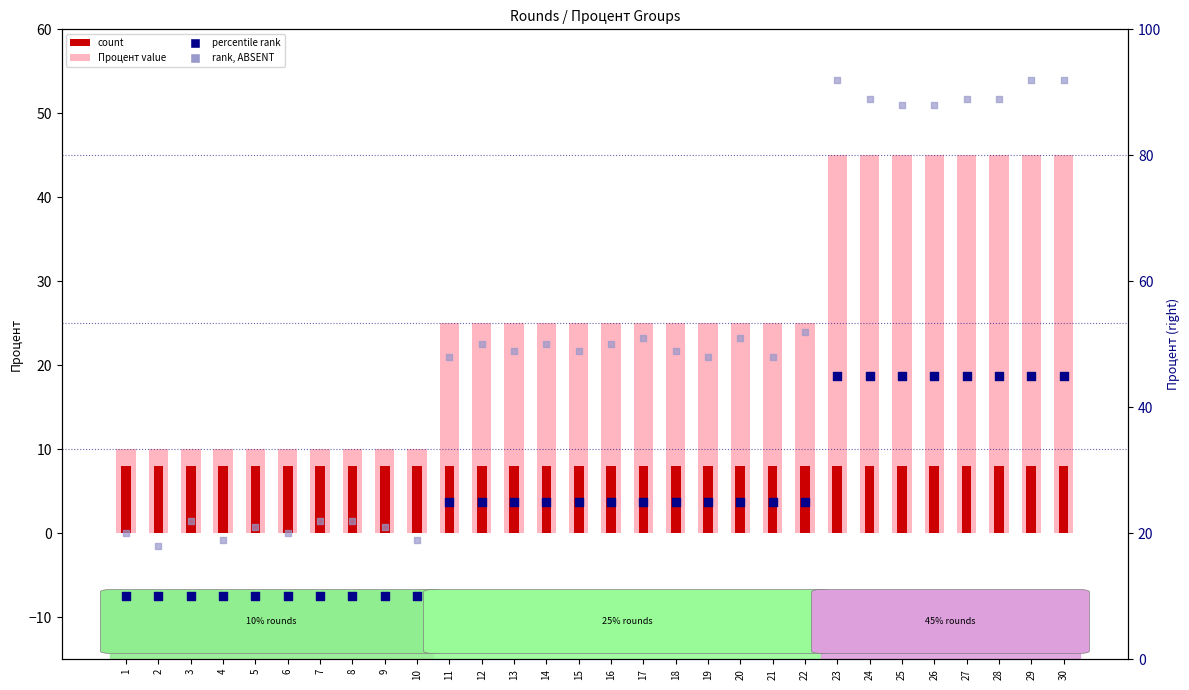

Which series has the largest total across all categories?

rank, Detection Call = ABSENT